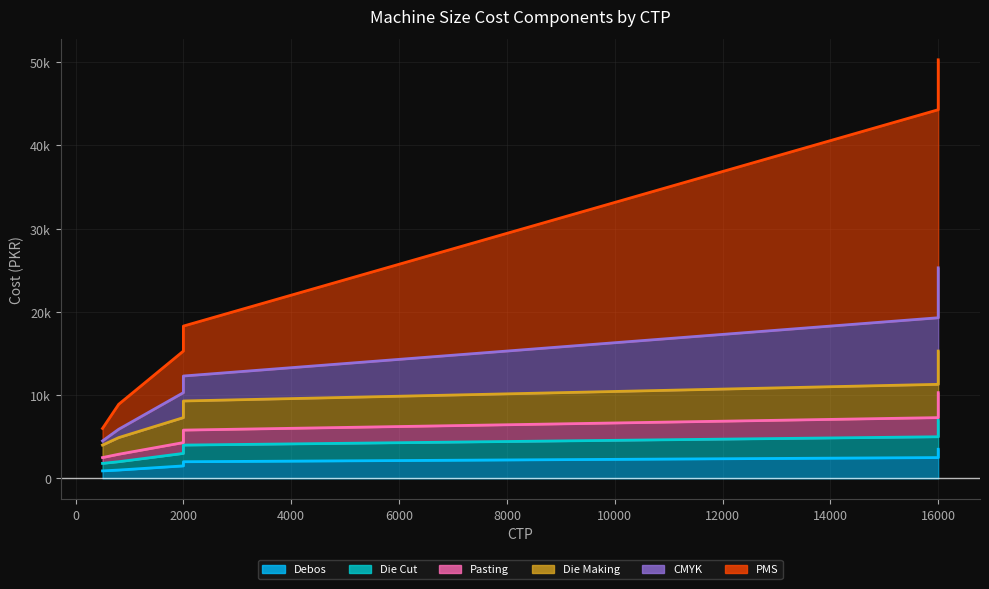

True or false: Die Making and CMYK cross at least once.

False